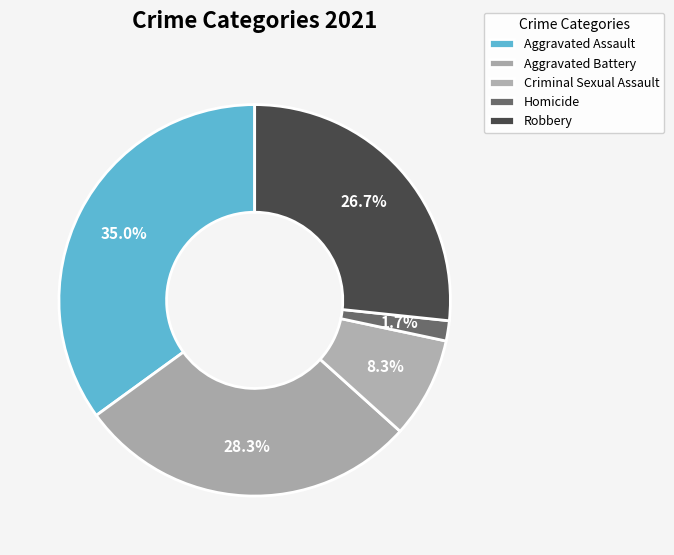

Which category has the smallest portion of the pie?

Homicide